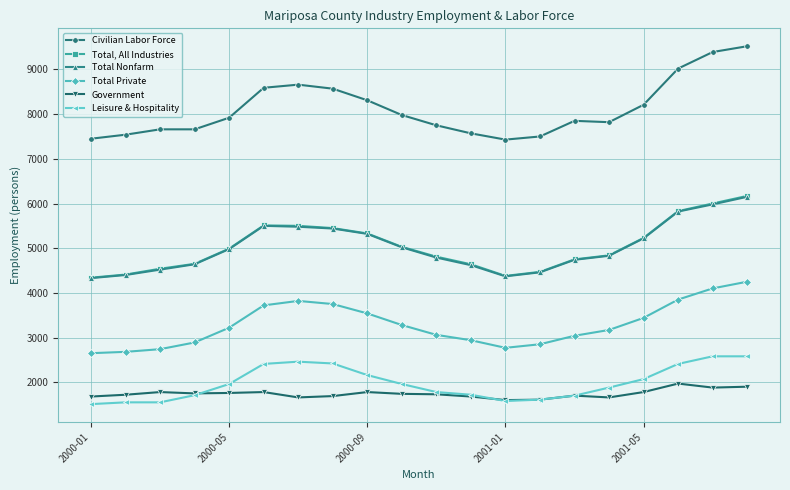

What is the highest value of the Government series?

1970